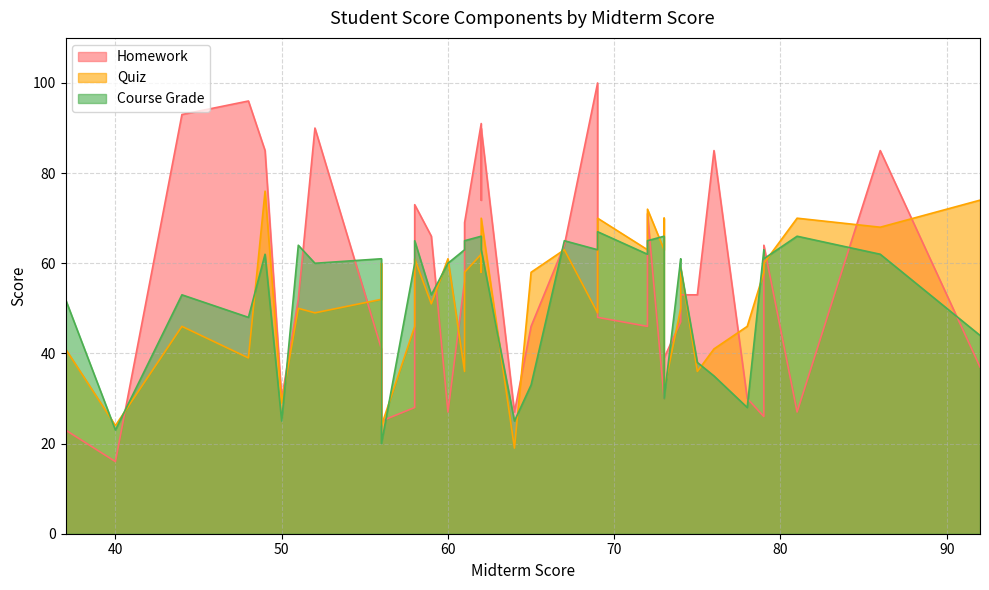

How many intersections are there between Homework and Course Grade?

21